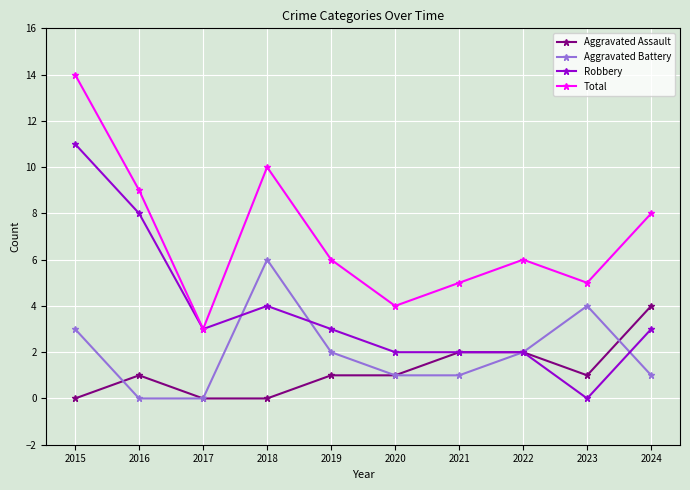

At which category is the sum across all series the highest?

2015